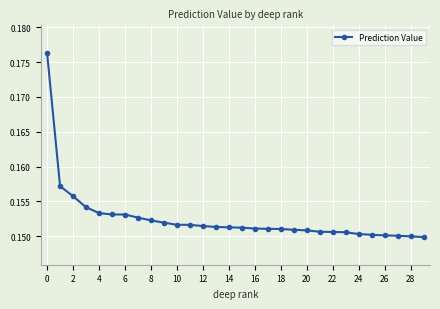

How many values are between 0 and 1?

30